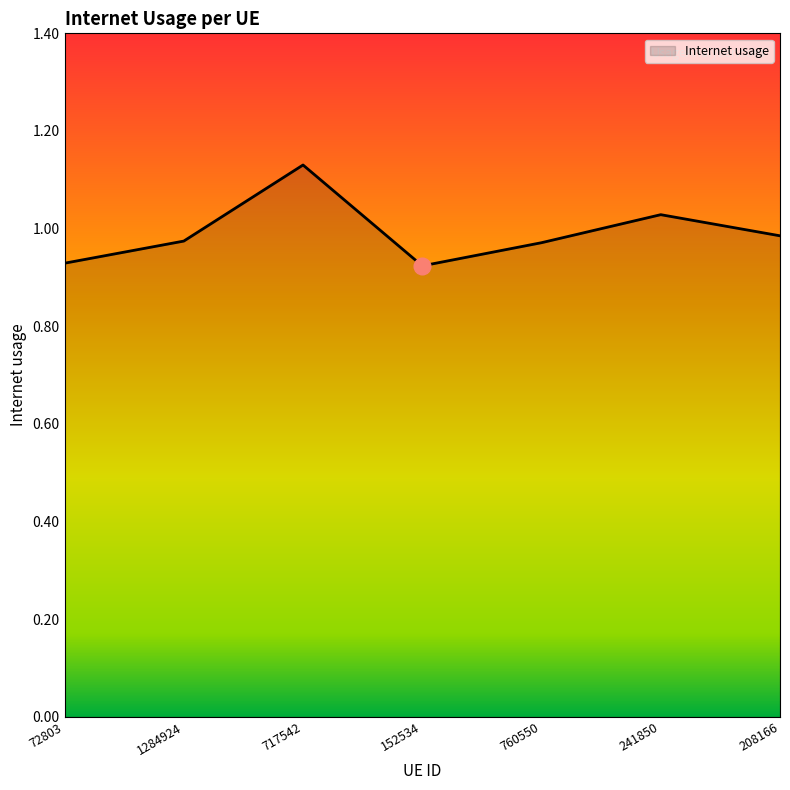

What position from the right is 241850?

2